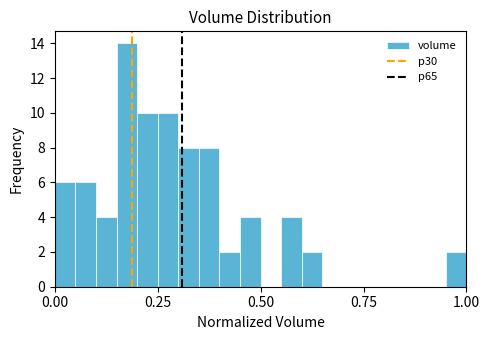

Read against the x-axis, roughly where is the centre of the tallest bar?

0.20